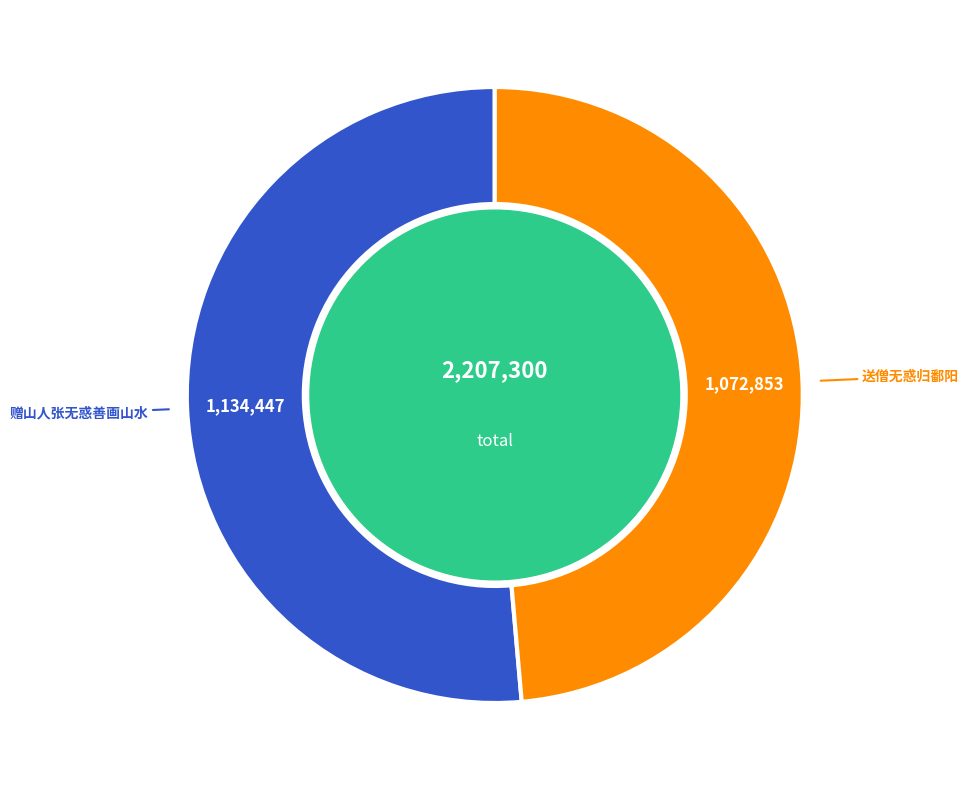

Do 送僧无惑归鄱阳 and 赠山人张无惑善画山水 together represent more than half of the pie?

Yes